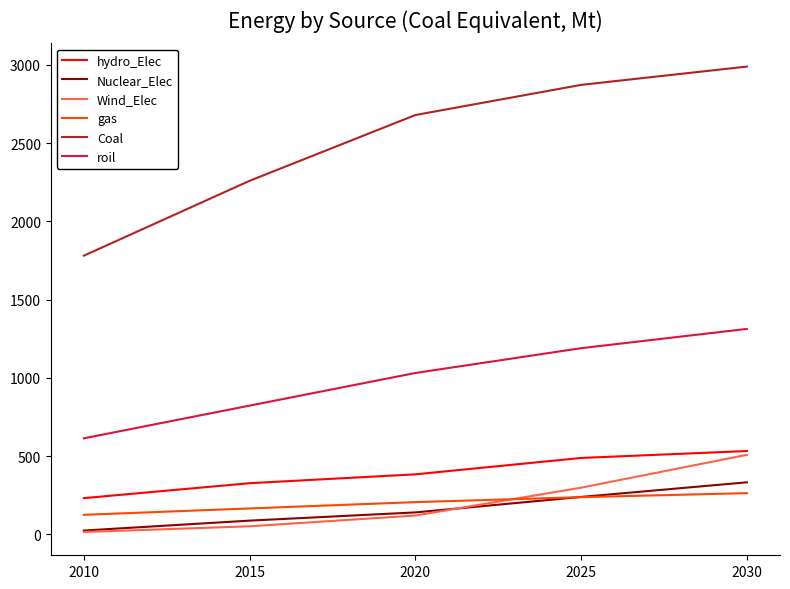

Rank the categories by Coal value from highest to lowest.

2030, 2025, 2020, 2015, 2010